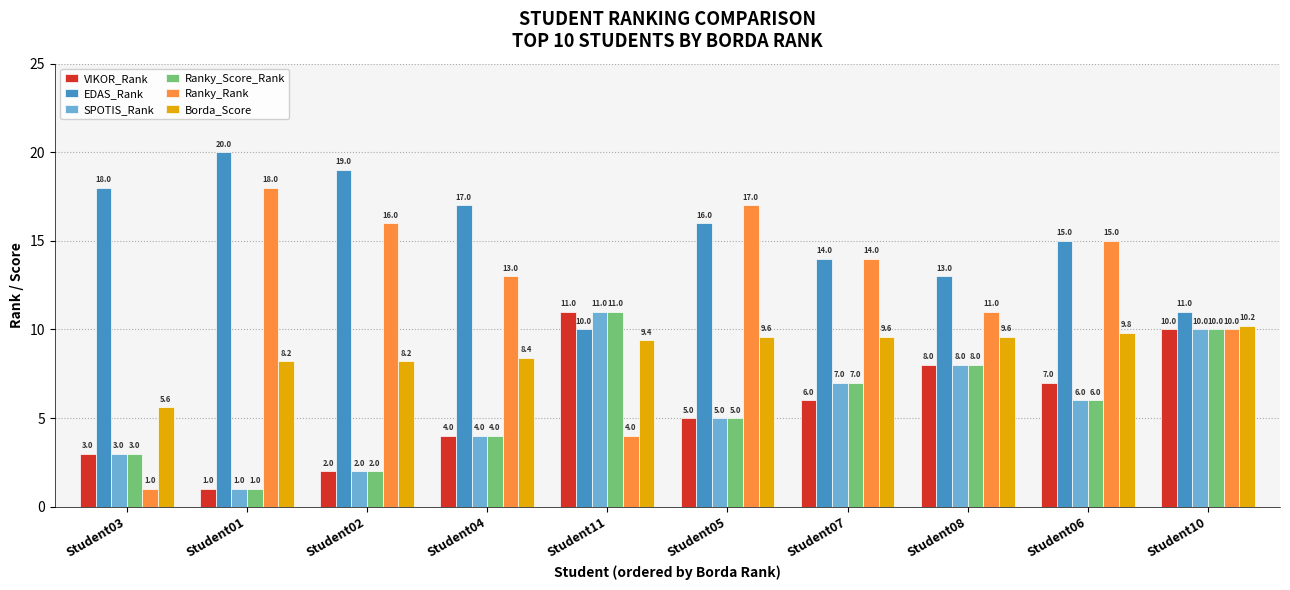

What is the spread (max minus min) of values at Student03?

17.0